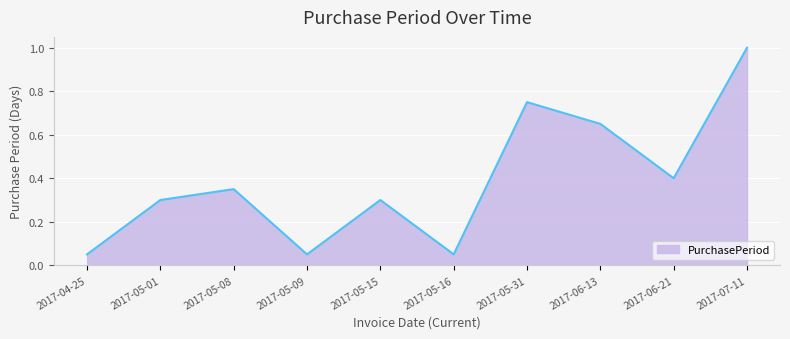

What position from the left is 2017-06-13?

8